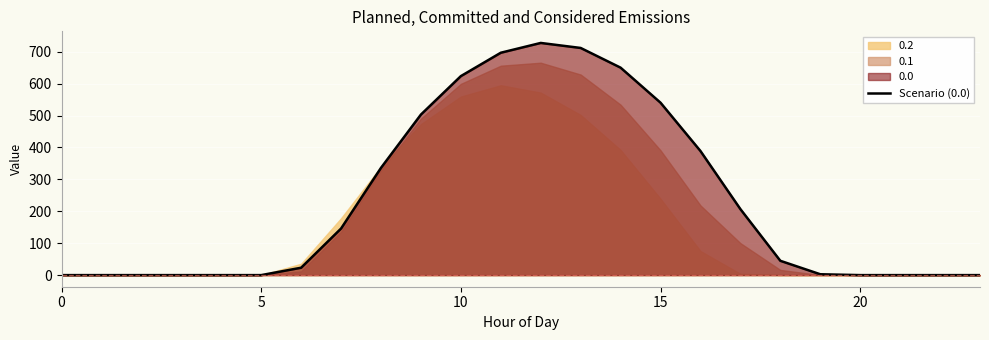

Which label corresponds to the largest value in the chart?

12